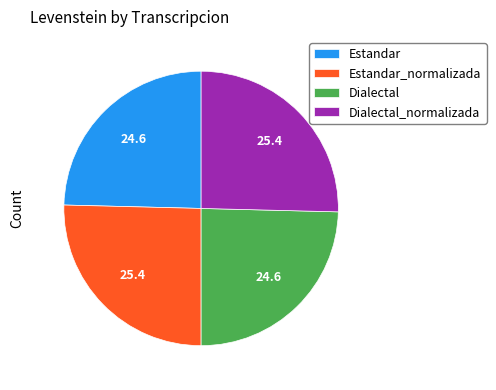

Is there any slice that represents more than half of the pie?

No